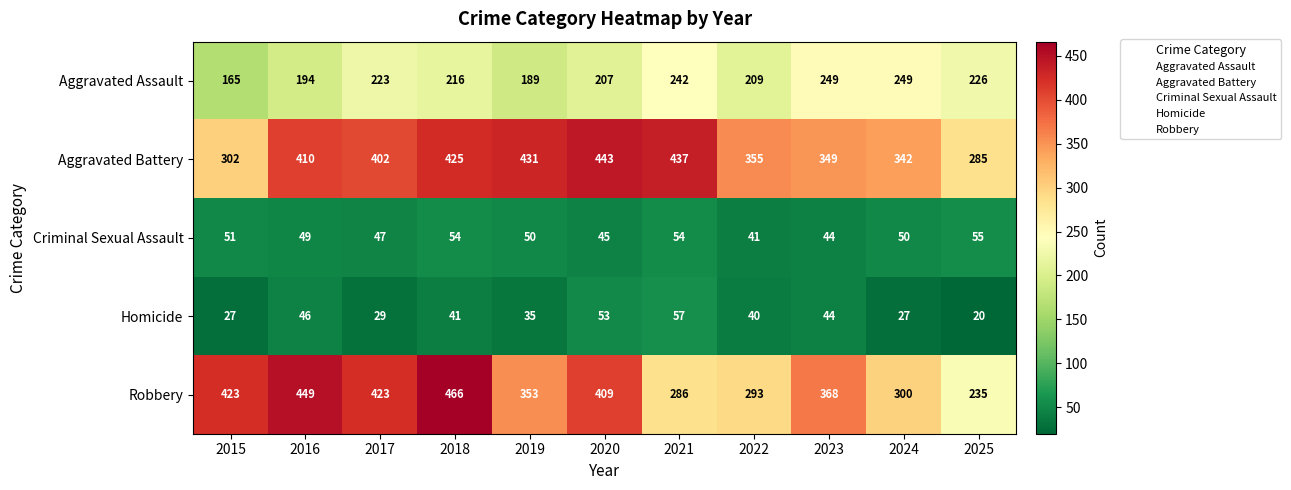

Rank the series at 2017 from highest to lowest value.

Robbery, Aggravated Battery, Aggravated Assault, Criminal Sexual Assault, Homicide